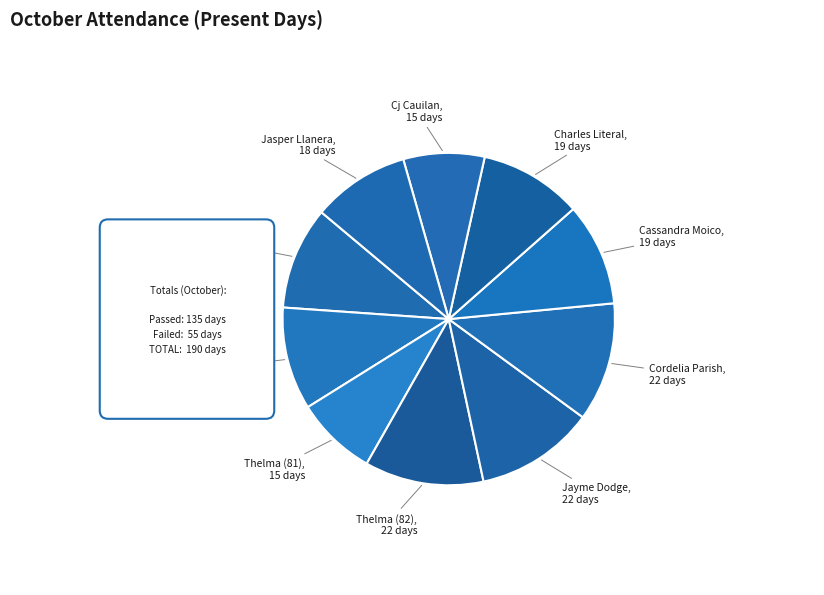

How many slices are in this pie chart?

10